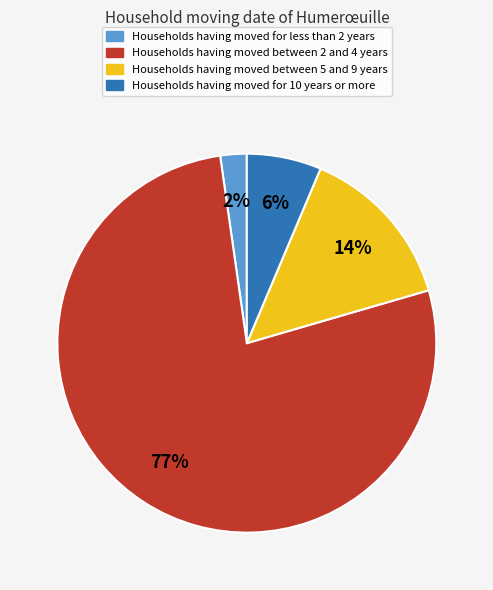

What percentage is the Households having moved for 10 years or more slice, to the nearest percent?

6%